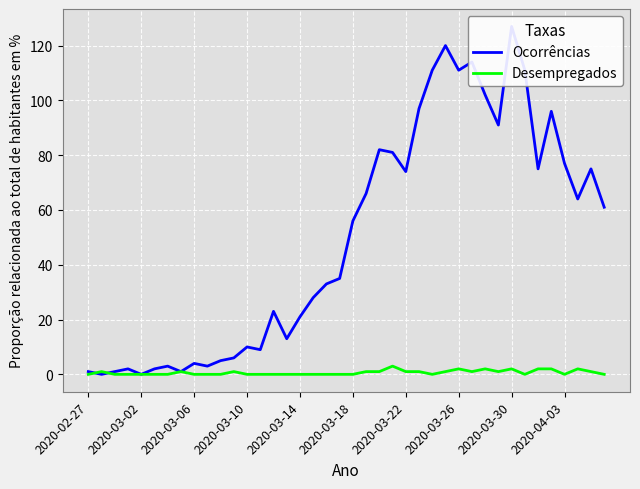

At which label does Desempregados reach its minimum?

2020-02-27